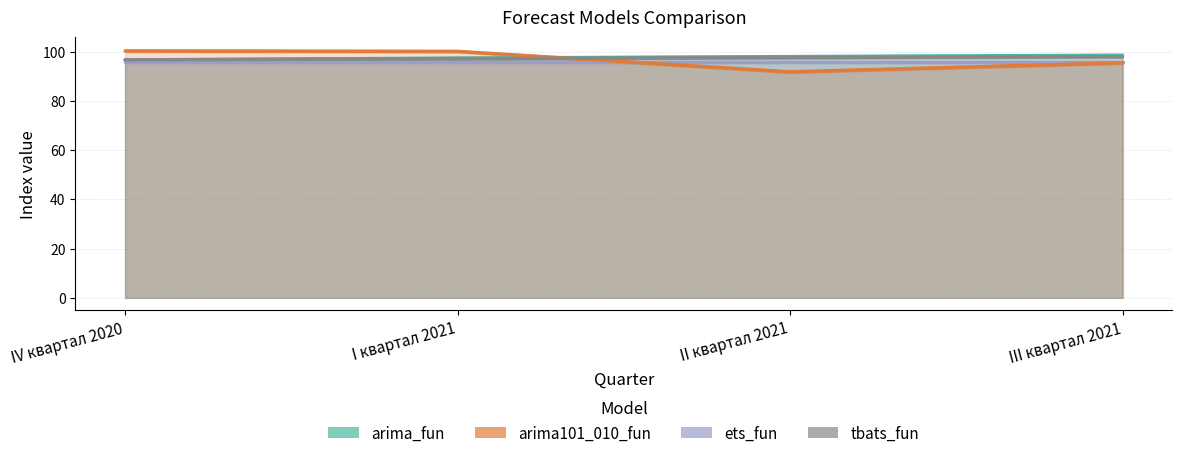

True or false: tbats_fun has a value of 62.5 at IV квартал 2020.

False